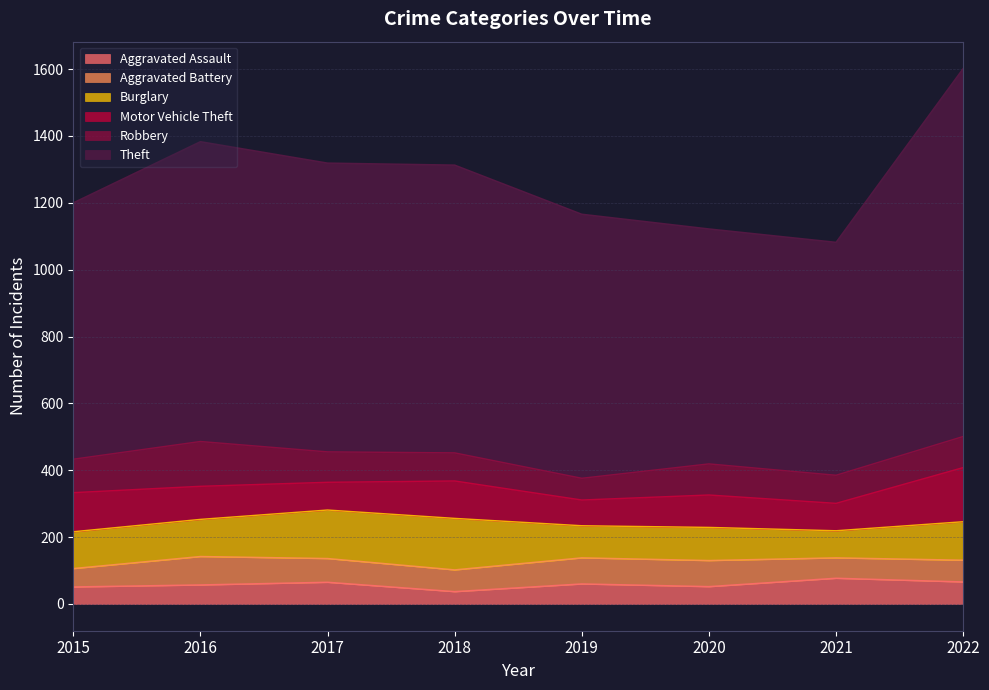

At which label does Aggravated Battery first exceed 71?

2016